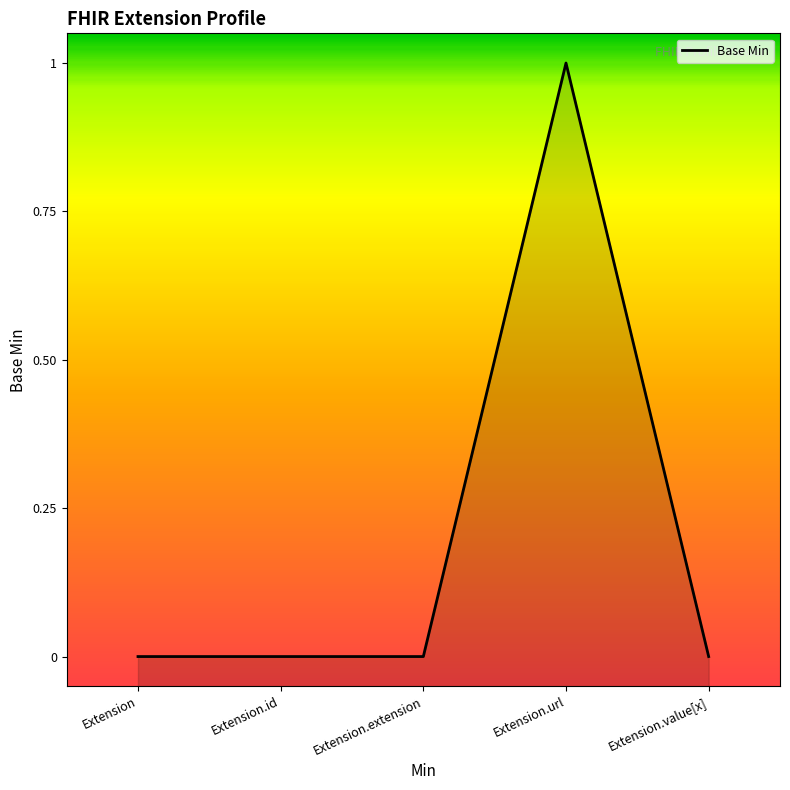

What is the label of the 2nd point from the left?

Extension.id